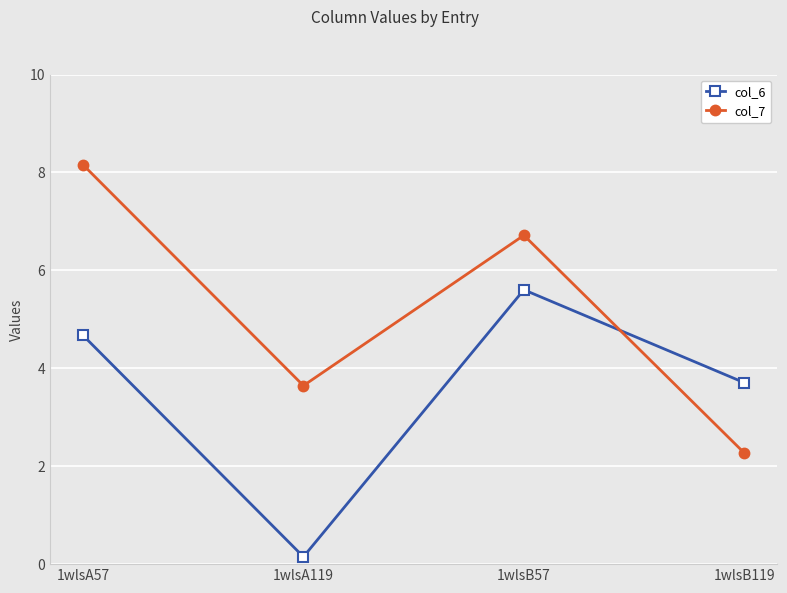

At which category does col_6 reach its first local valley?

1wlsA119